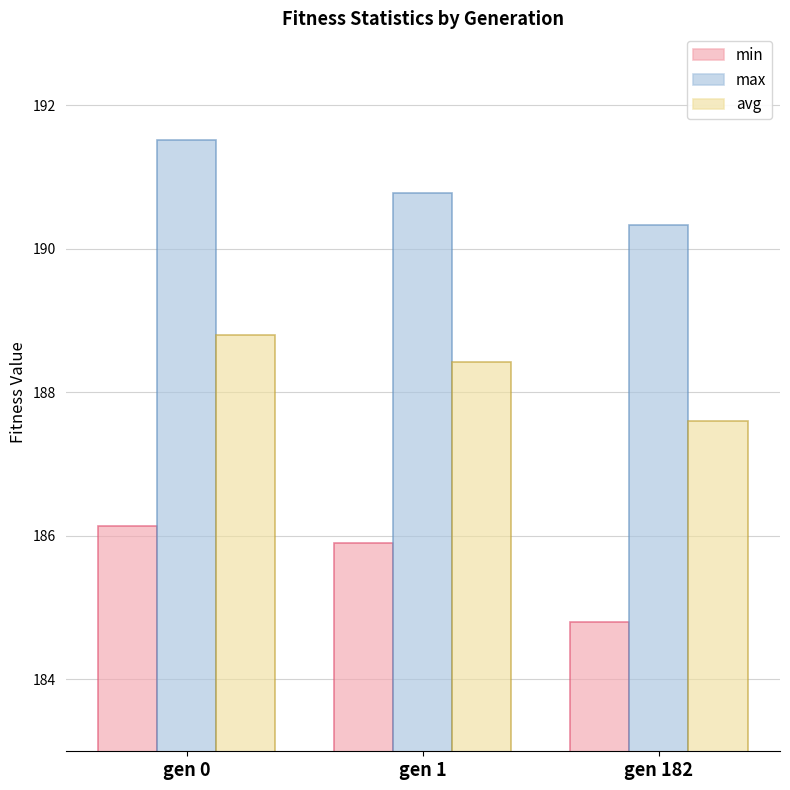

What is the difference between the highest and lowest values at gen 1?

4.9